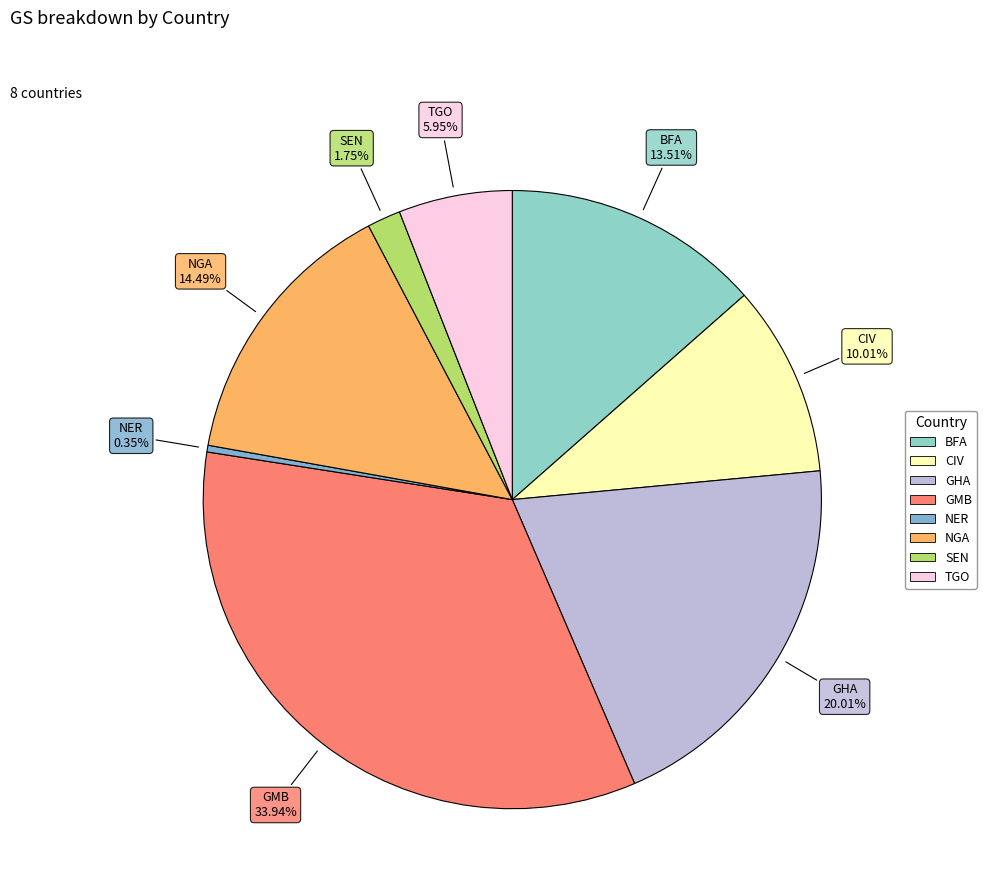

How many slices are in this pie chart?

8